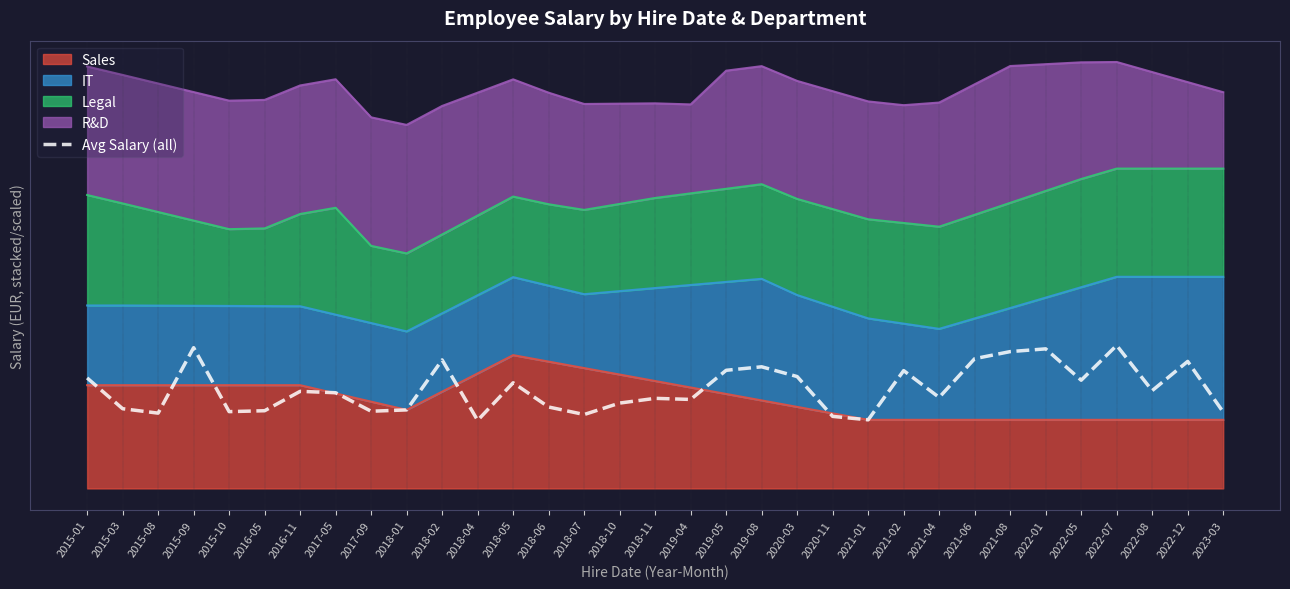

Reading left to right, what are all the values shown in this chart?

13.4	9.6	9.1	17.0	9.3	9.4	11.7	11.6	9.3	9.5	15.5	8.2	12.8	9.8	8.9	10.3	10.9	10.8	14.3	14.7	13.5	8.7	8.3	14.2	11.0	15.7	16.5	16.9	13.1	17.3	11.8	15.3	9.2